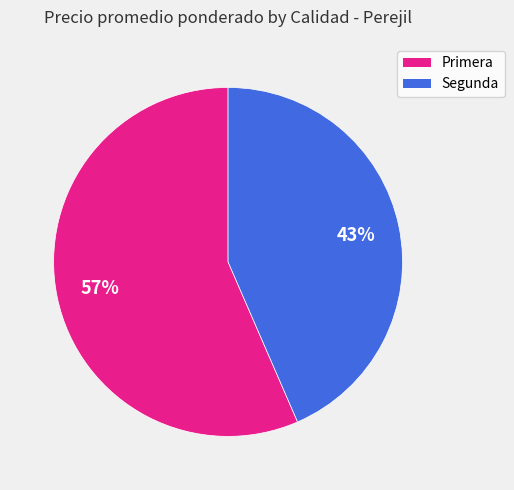

What is the largest slice in the pie chart?

Primera